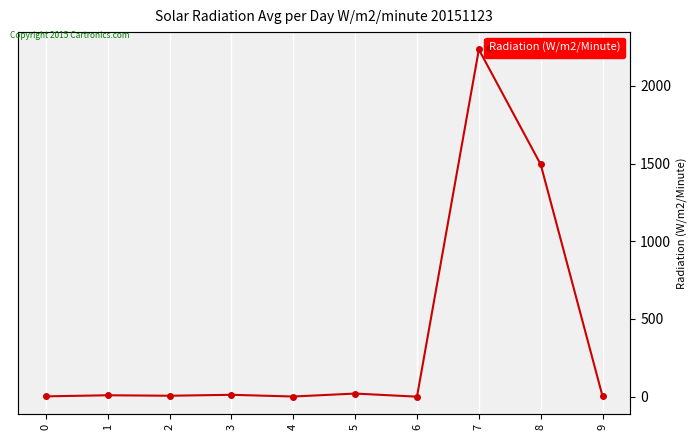

Rank the categories by value from lowest to highest.

6, 4, 0, 9, 2, 1, 3, 5, 8, 7